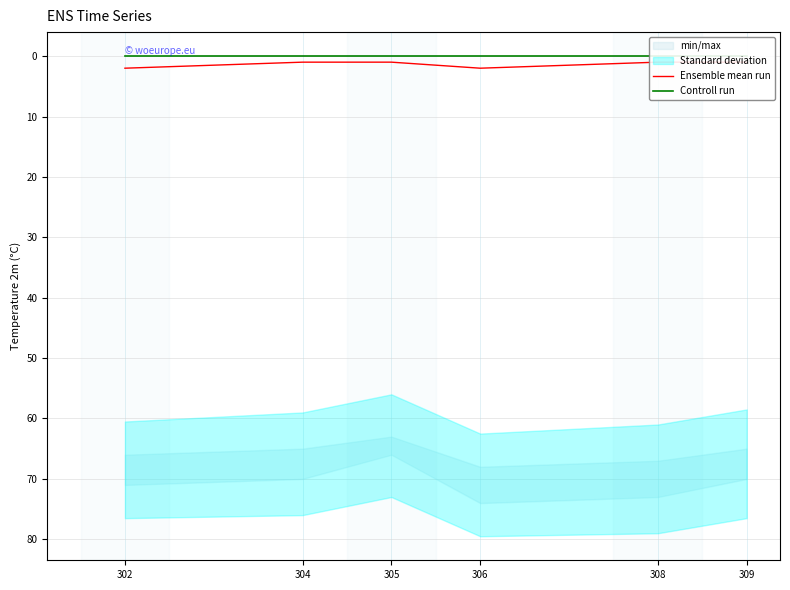

At which category does Ensemble mean run reach its first local peak?

306